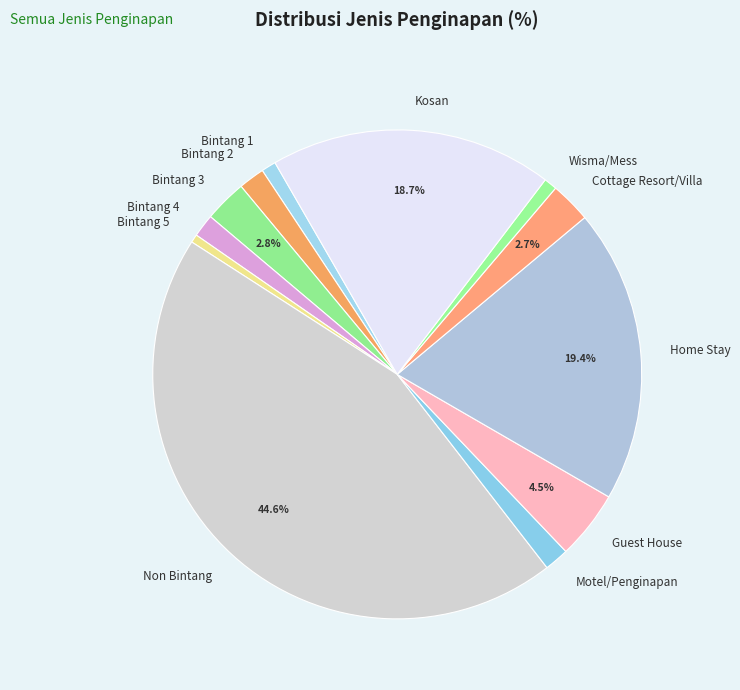

Do Bintang 1 and Guest House together represent more than half of the pie?

No